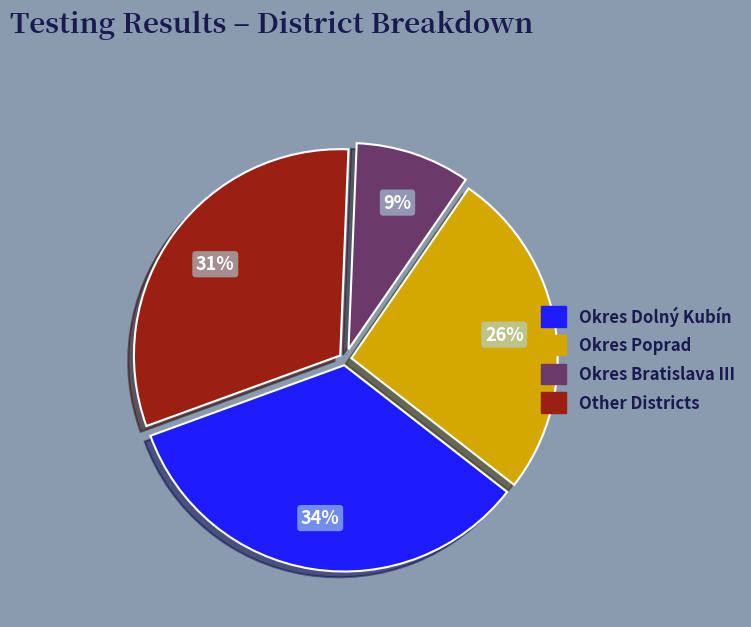

Does any single category account for the majority?

No